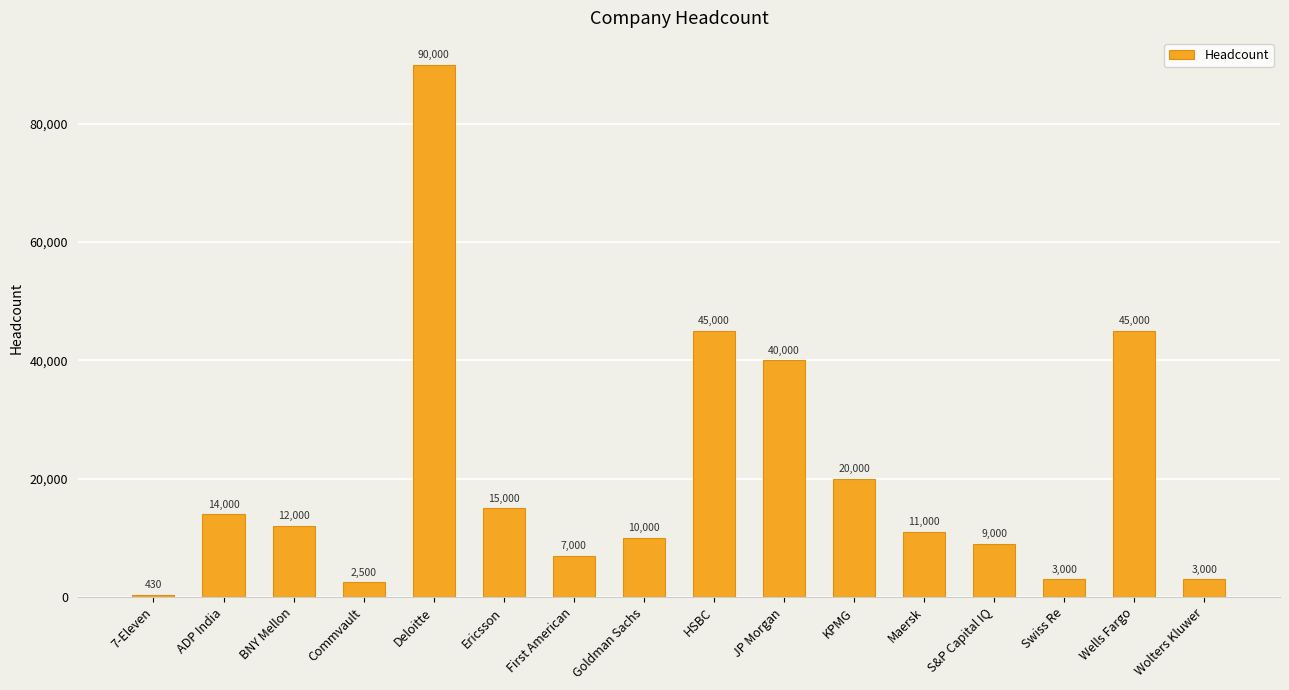

Is it true that the value at 7-Eleven is 430?

True